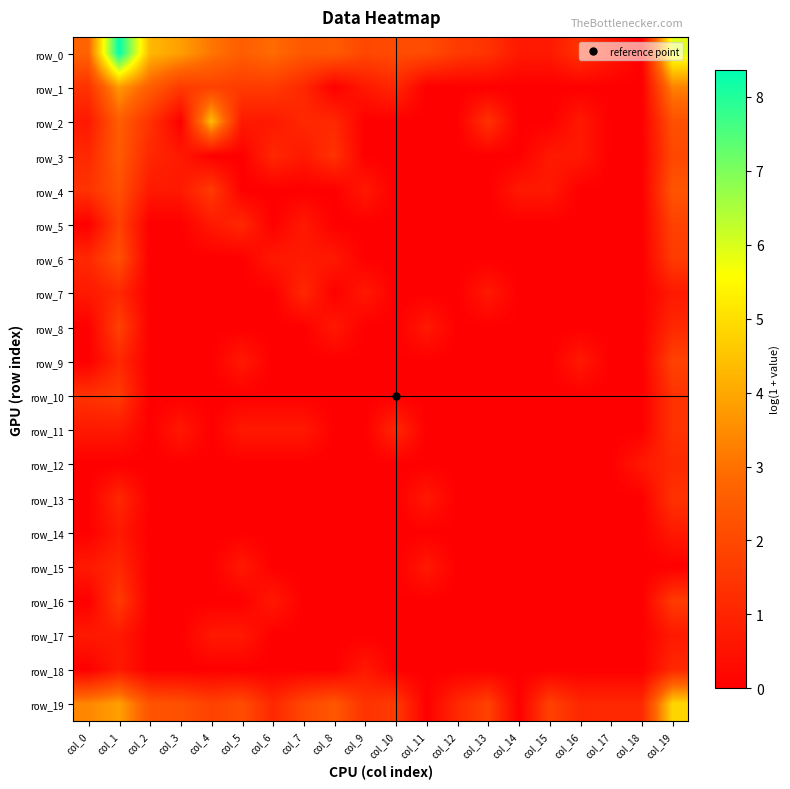

What is the average value of the row_8 series?

0.2